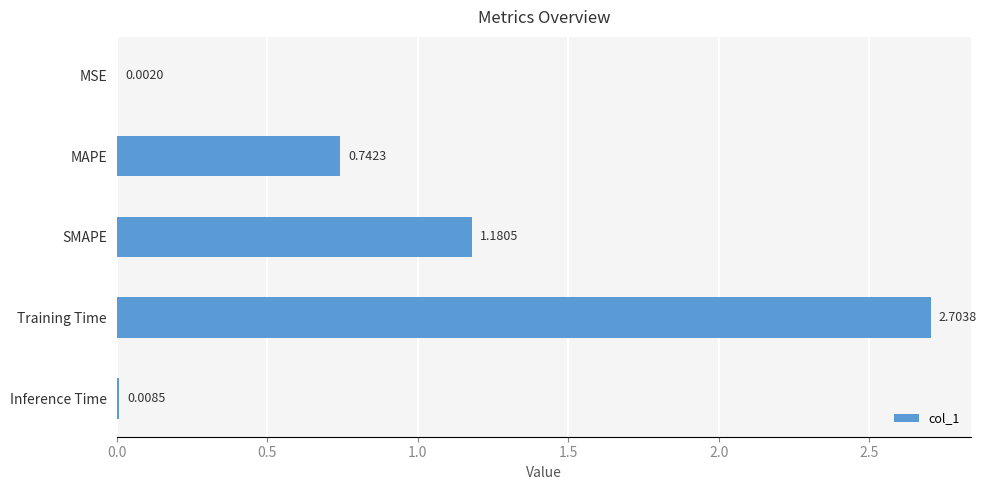

What is the ratio of the value at MAPE to the value at Training Time?

0.3